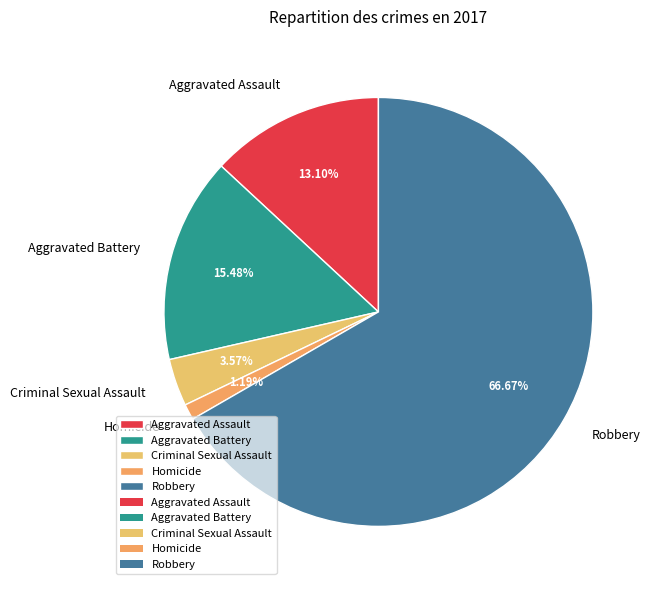

Does any single category account for the majority?

Yes